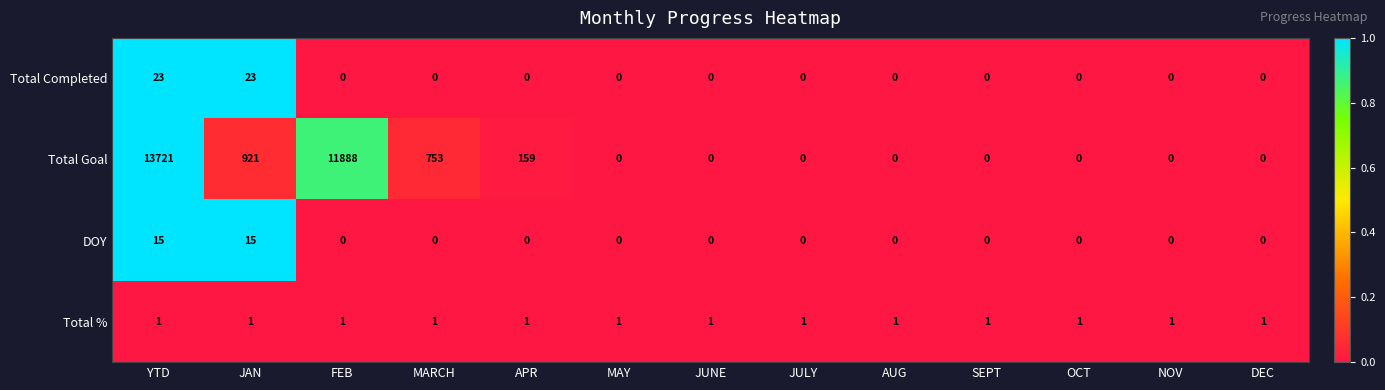

List the series in order of their peak value, lowest first.

Total %, DOY, Total Completed, Total Goal